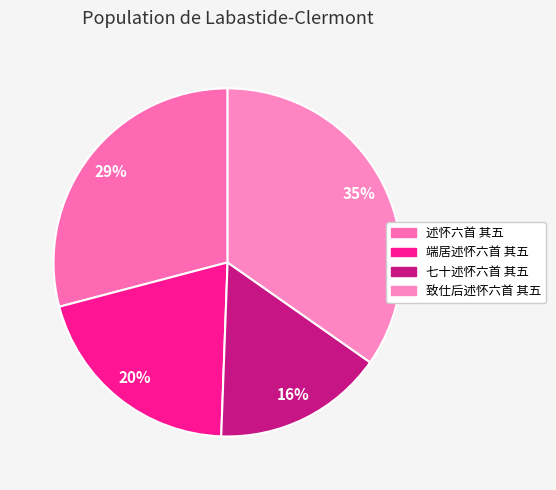

Count the number of slices in the pie.

4